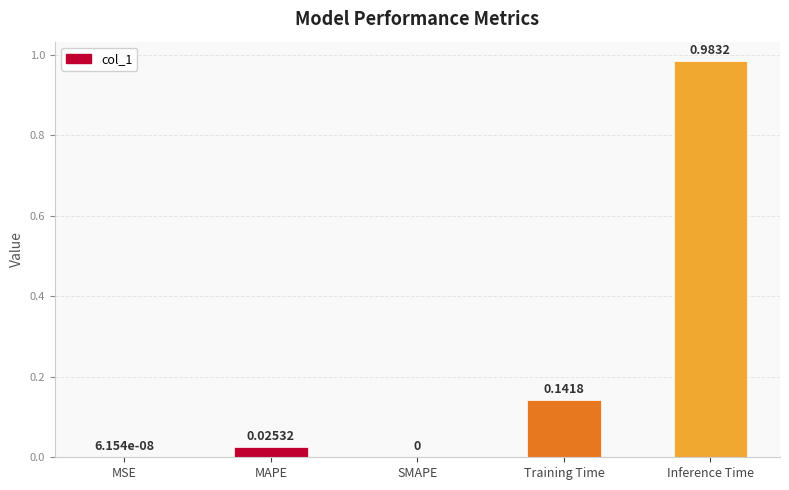

What is the sum of all values?

1.2